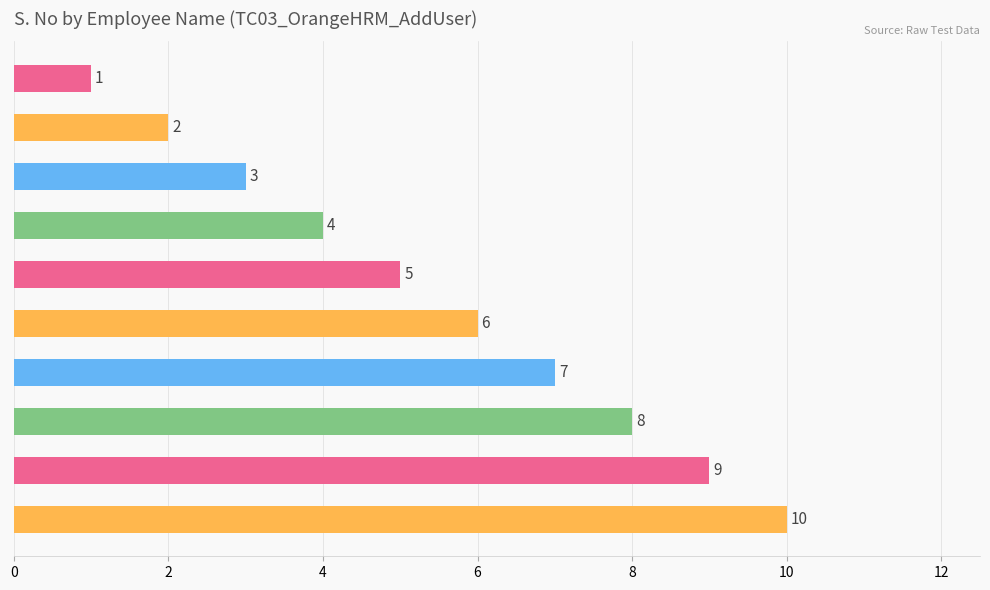

How many values are below 6?

5